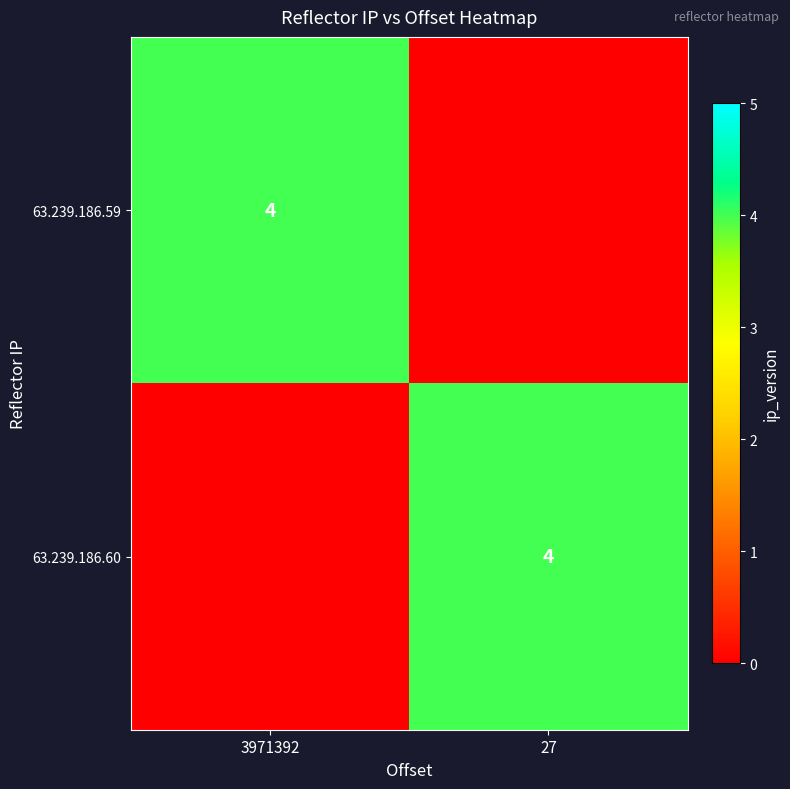

The 63.239.186.60 series shows 5 at 27. True or false?

False